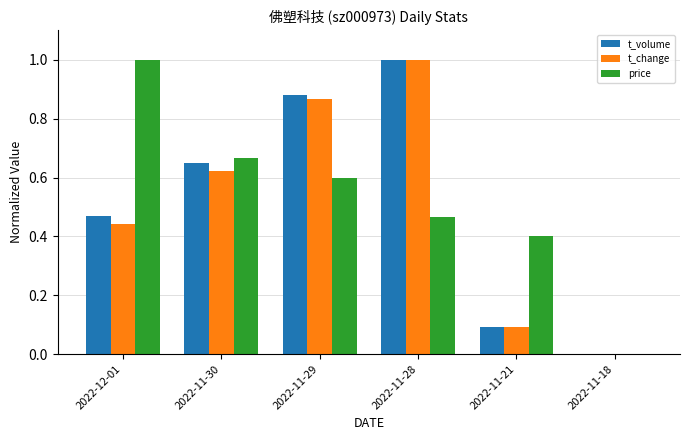

How many values in the t_change series exceed 0?

5